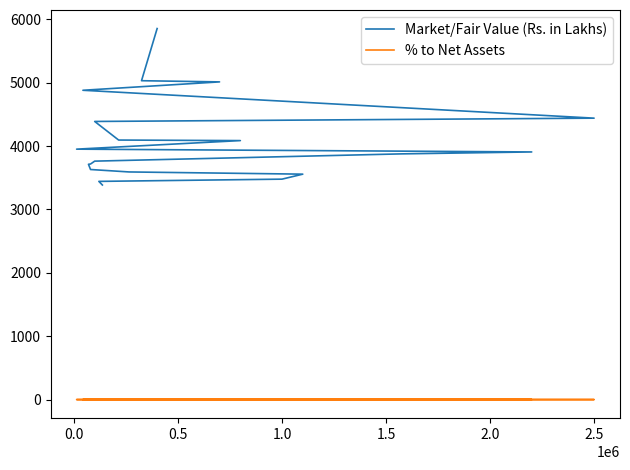

True or false: Market/Fair Value (Rs. in Lakhs) and % to Net Assets cross at least once.

False